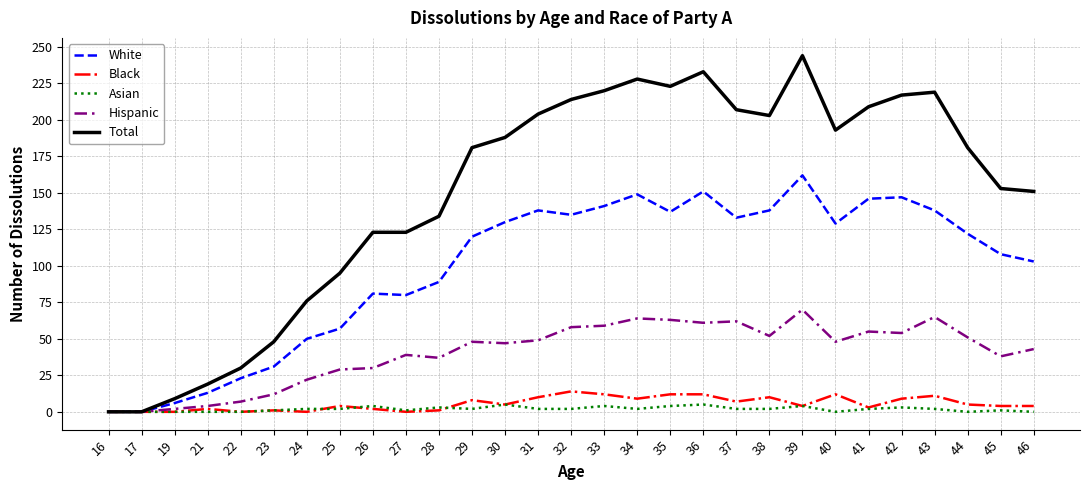

Is this an area chart (filled region under the line)?

No